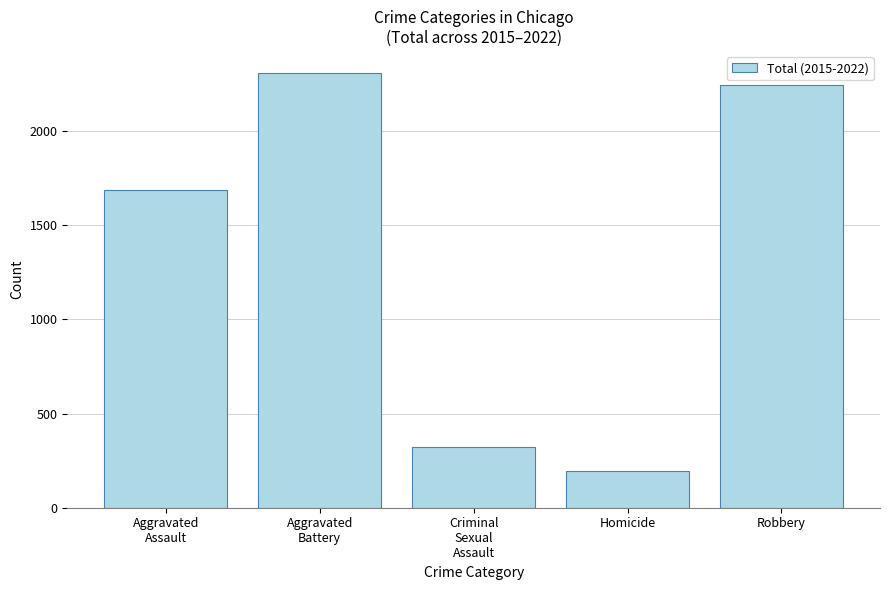

What is the difference between the second highest and second lowest values?

1924